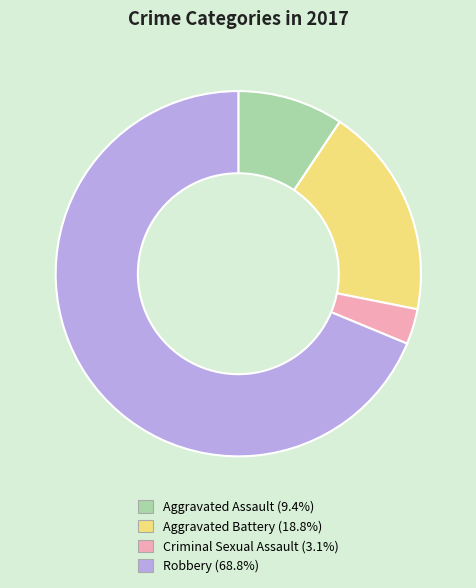

Combined, do Criminal Sexual Assault and Robbery account for over 50%?

Yes